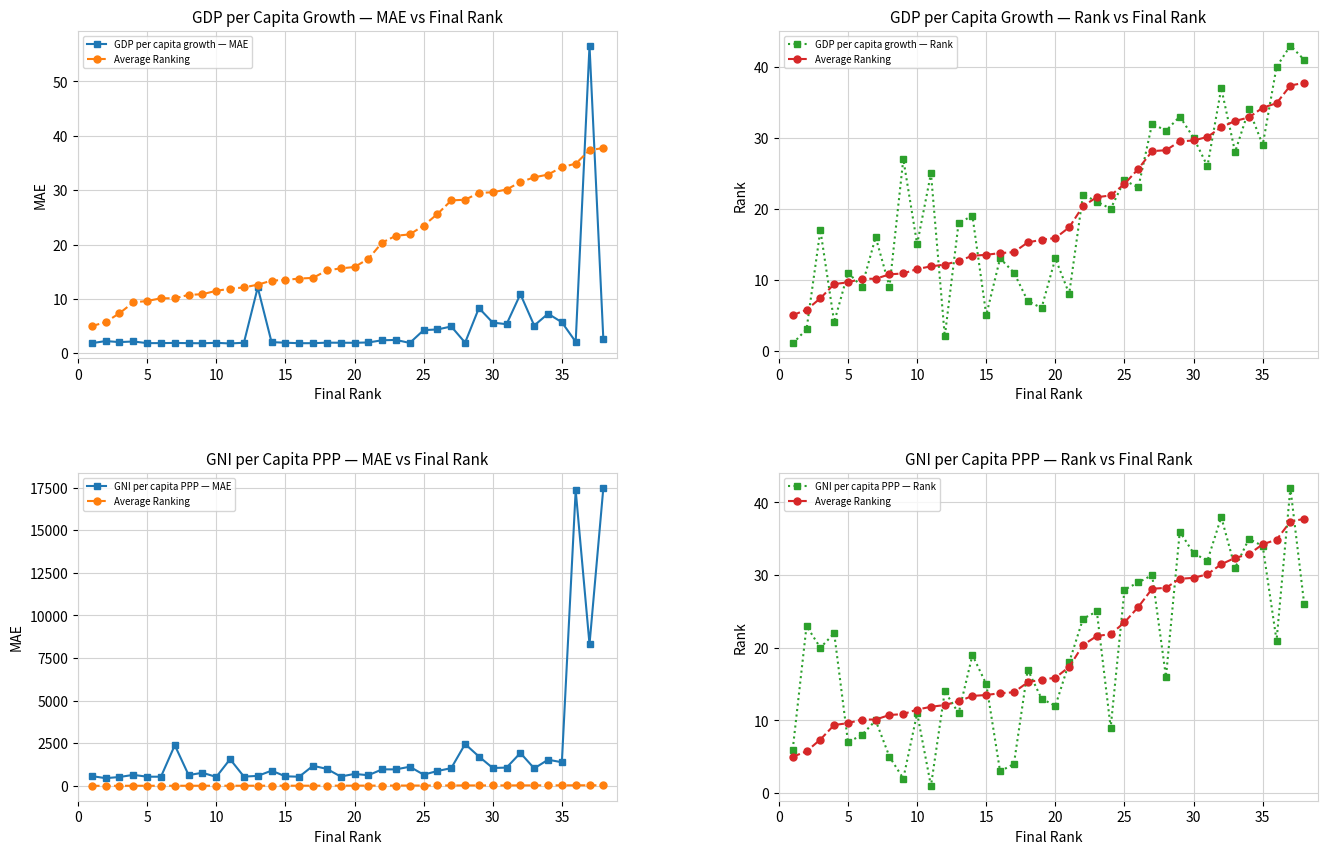

Is this an area chart (filled region under the line)?

No